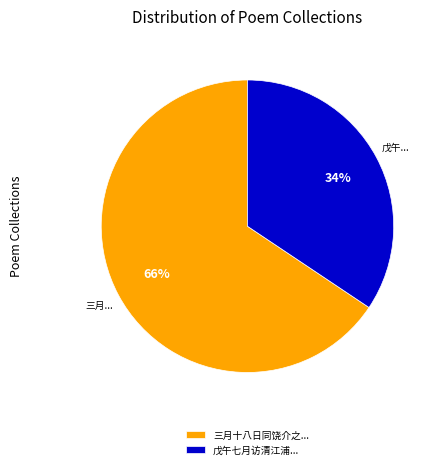

To the nearest percent, what is the average slice percentage?

50%